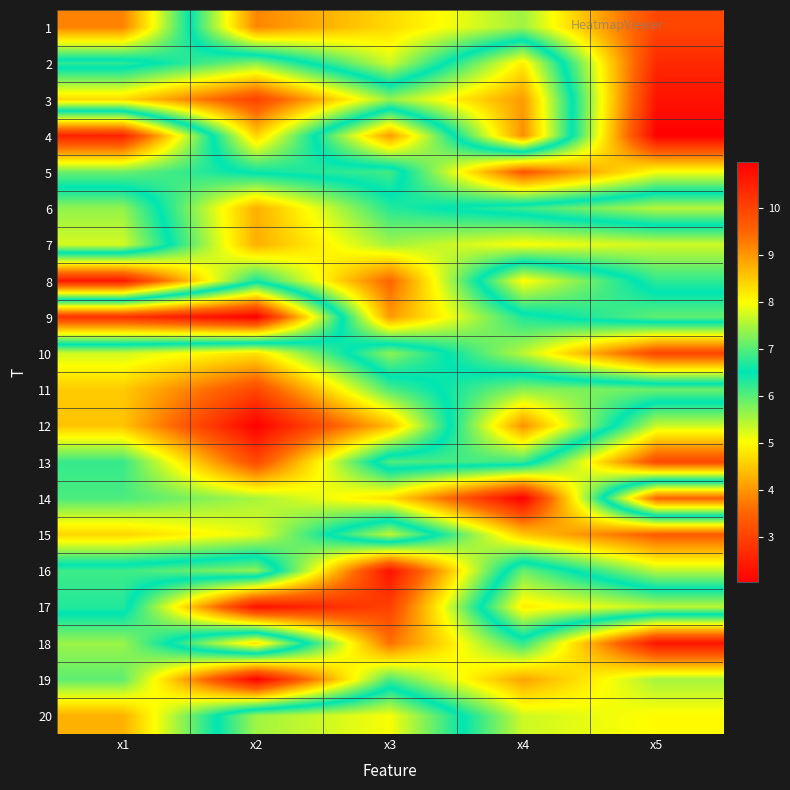

At x1, list the series in order from largest to smallest.

9, 1, 3, 7, 6, 16, 17, 2, 13, 14, 19, 5, 18, 10, 15, 11, 12, 20, 4, 8